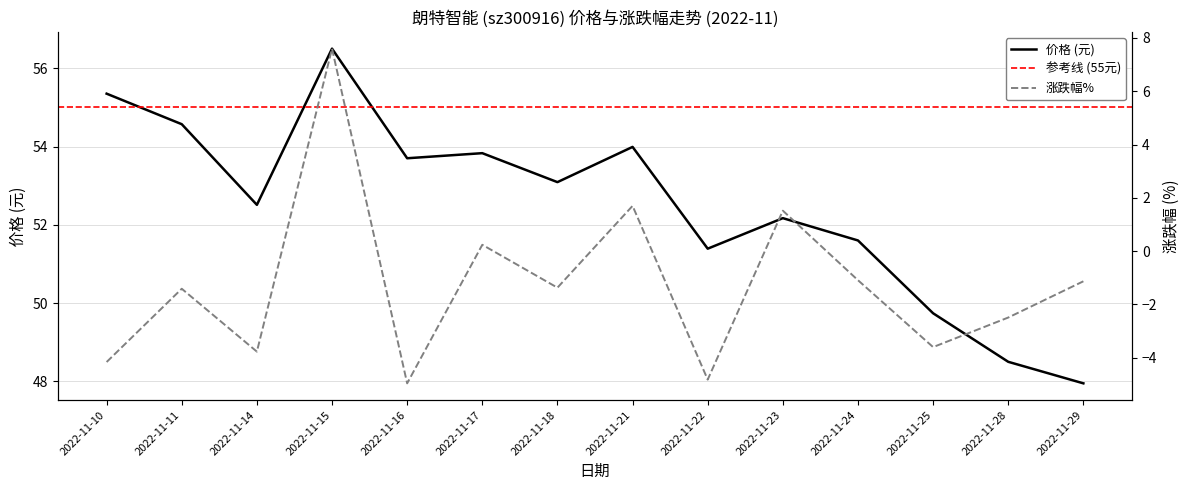

The 涨跌幅% series shows -0.7 at 2022-11-11. True or false?

False